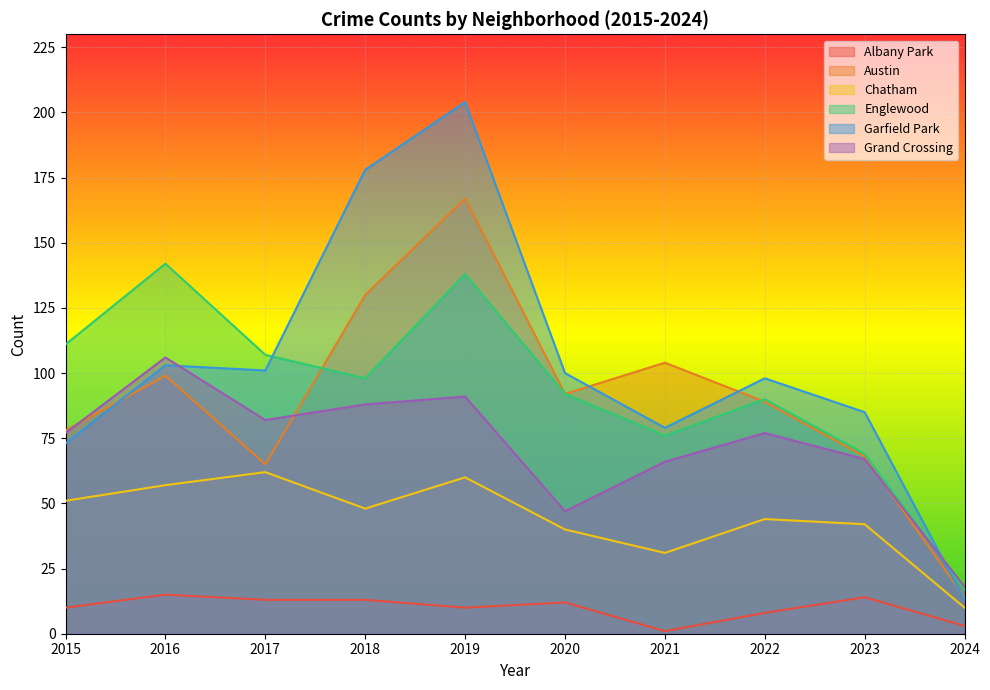

Between 2016 and 2023, which is larger?

2016